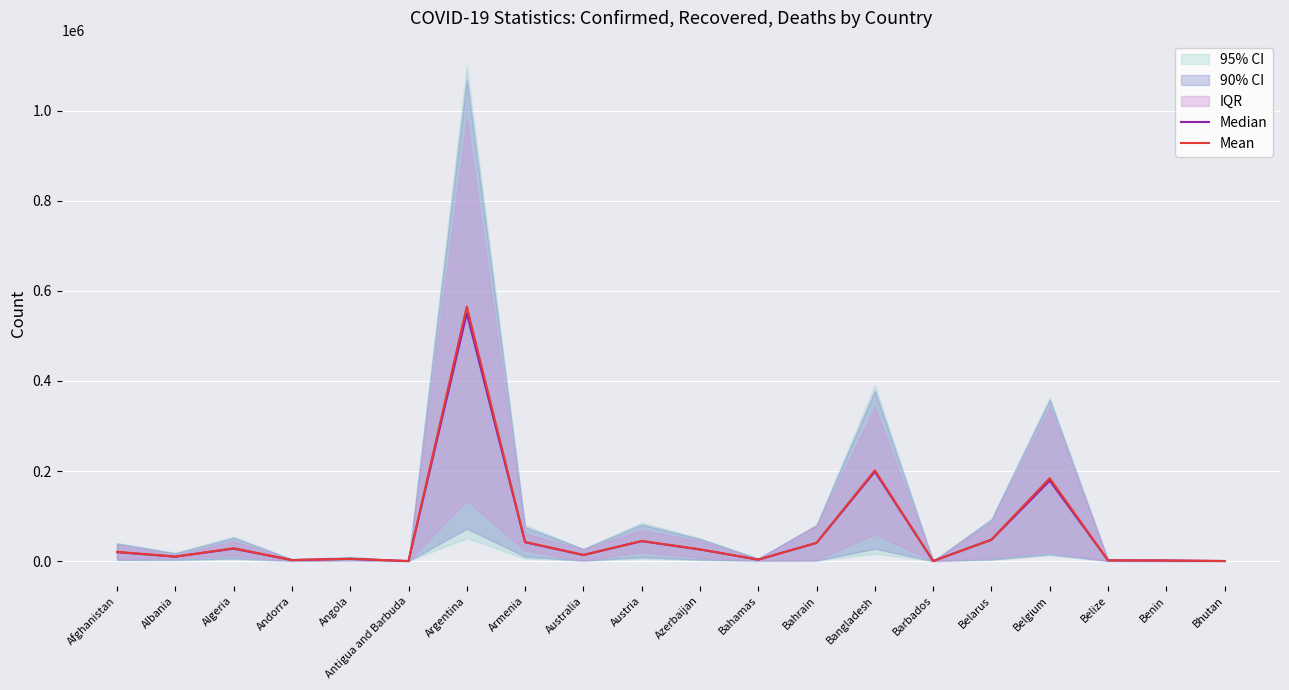

Count the number of categories in the chart.

20